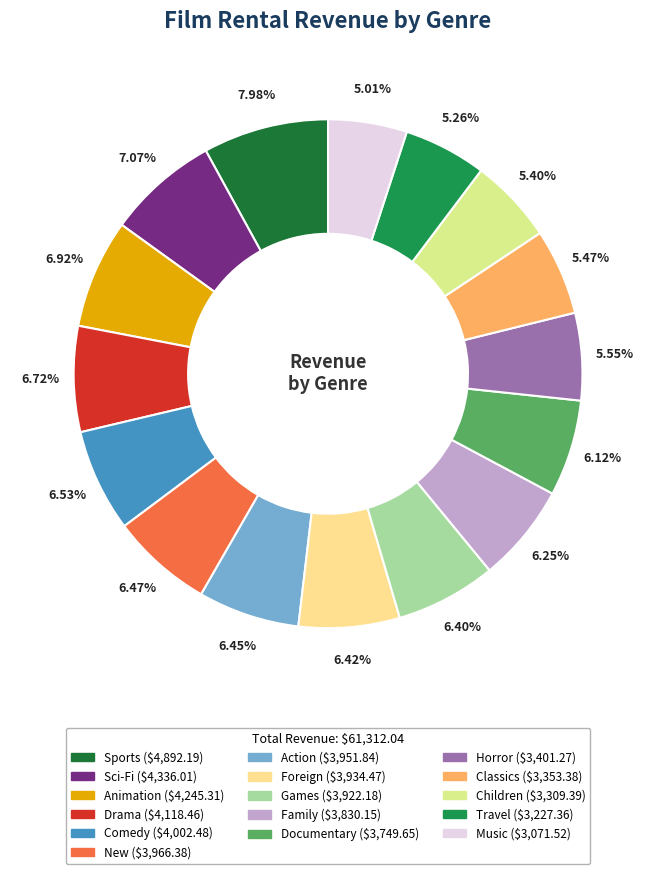

To the nearest percent, what is the difference between the Horror and Sci-Fi slice percentages?

2%